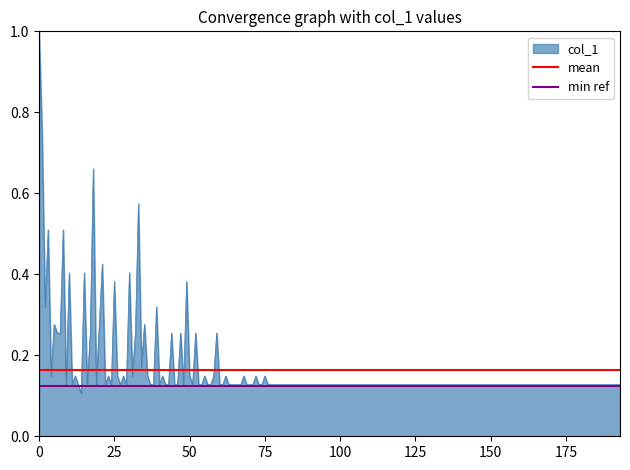

The col_1 series shows 0.2 at 75. True or false?

False